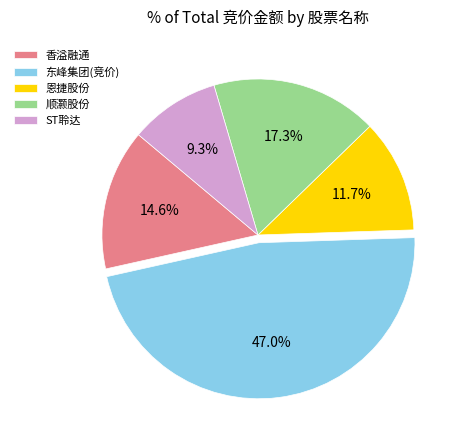

Which slice is the largest?

东峰集团(竞价)